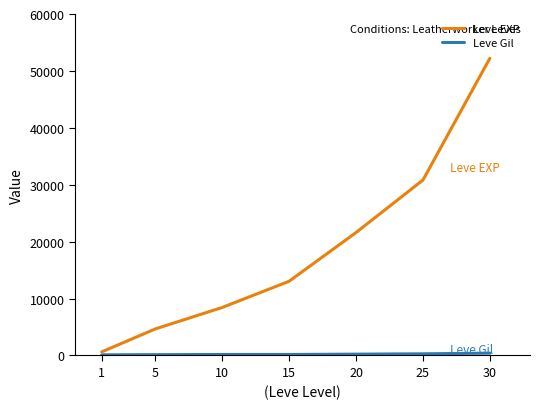

Which series changed the most between 1 and 25?

Leve EXP